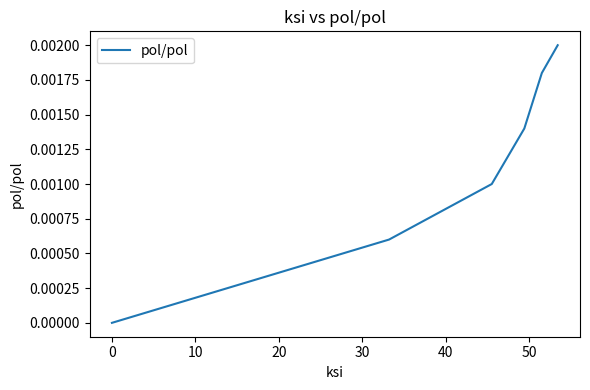

True or false: there are more than 1 points higher than both neighbors.

False